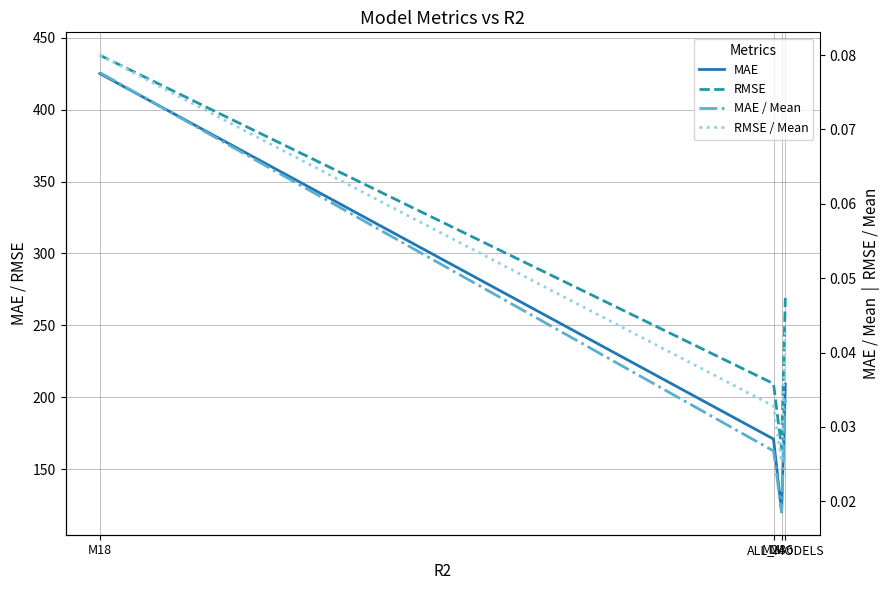

Rank the categories by MAE / Mean value from highest to lowest.

M18, ALL_MODELS, M24, M36